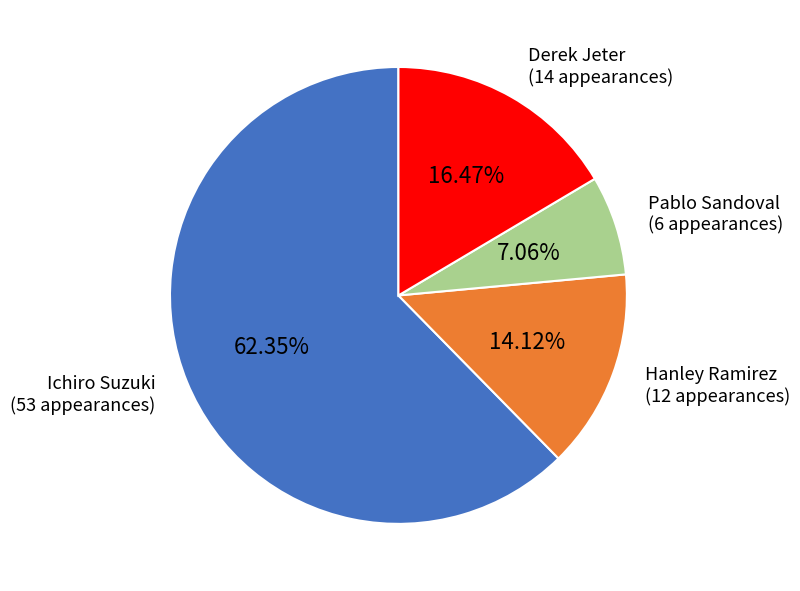

Which category has the biggest portion of the pie?

Ichiro Suzuki